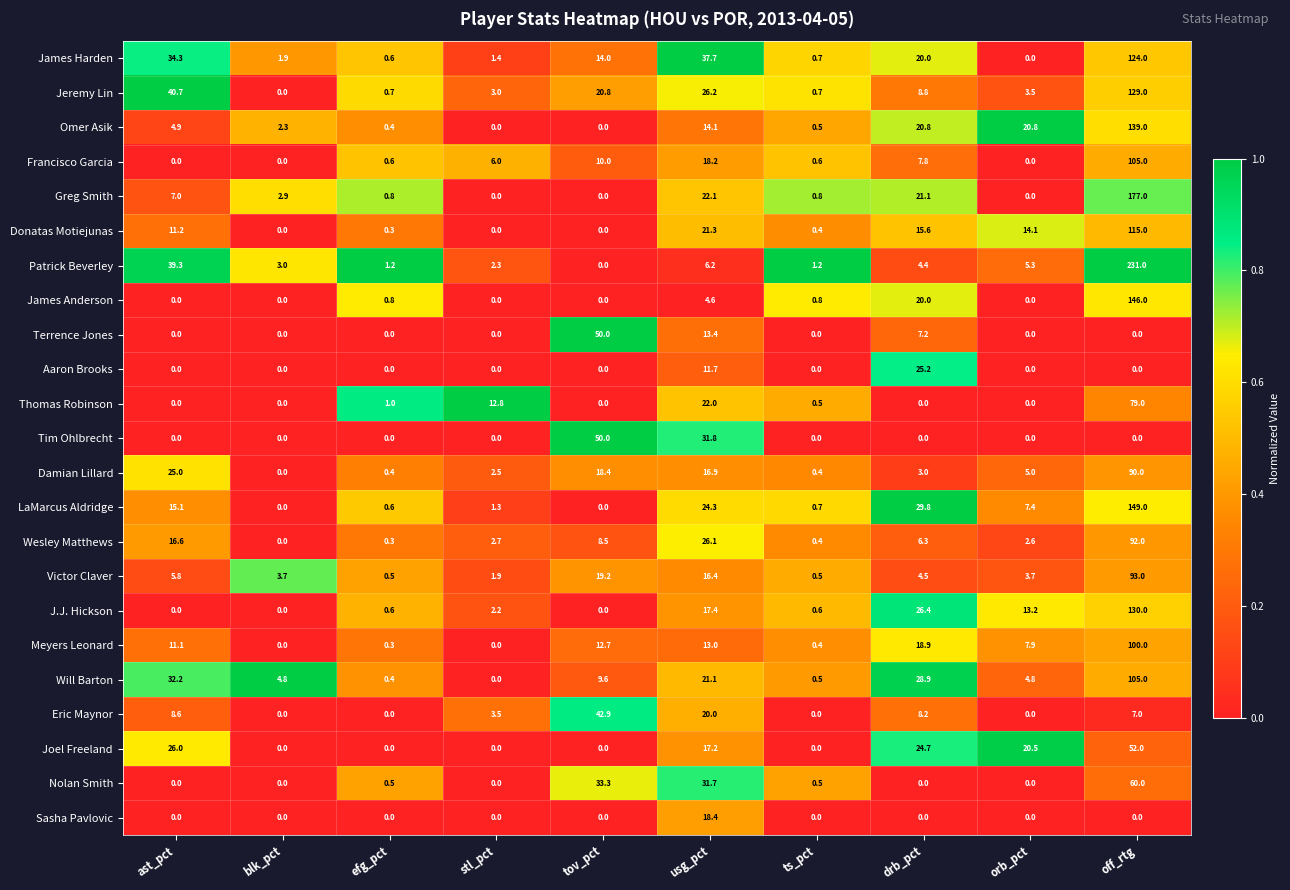

Which category has the highest value in the LaMarcus Aldridge series?

off_rtg